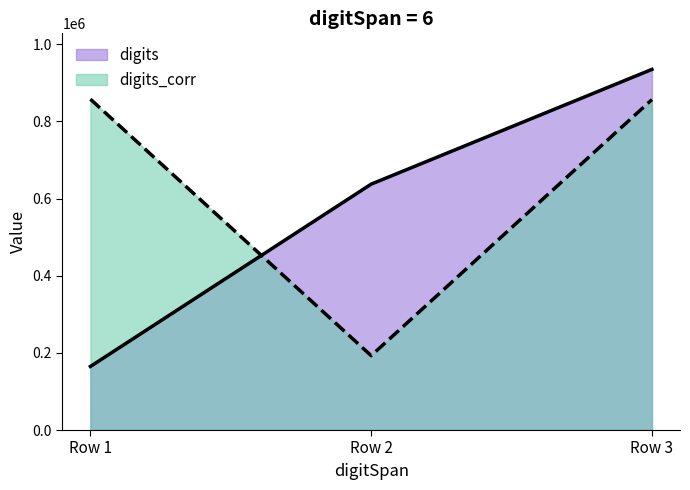

Rank the series by their maximum value, from highest to lowest.

digits, digits_corr